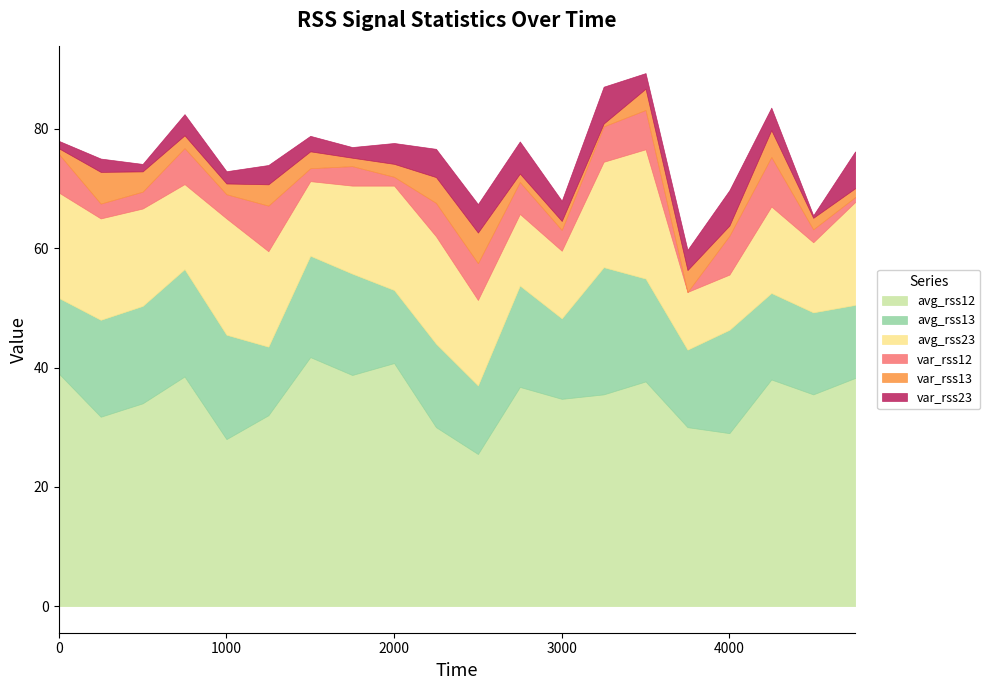

How many data points in avg_rss23 are above 16?

9